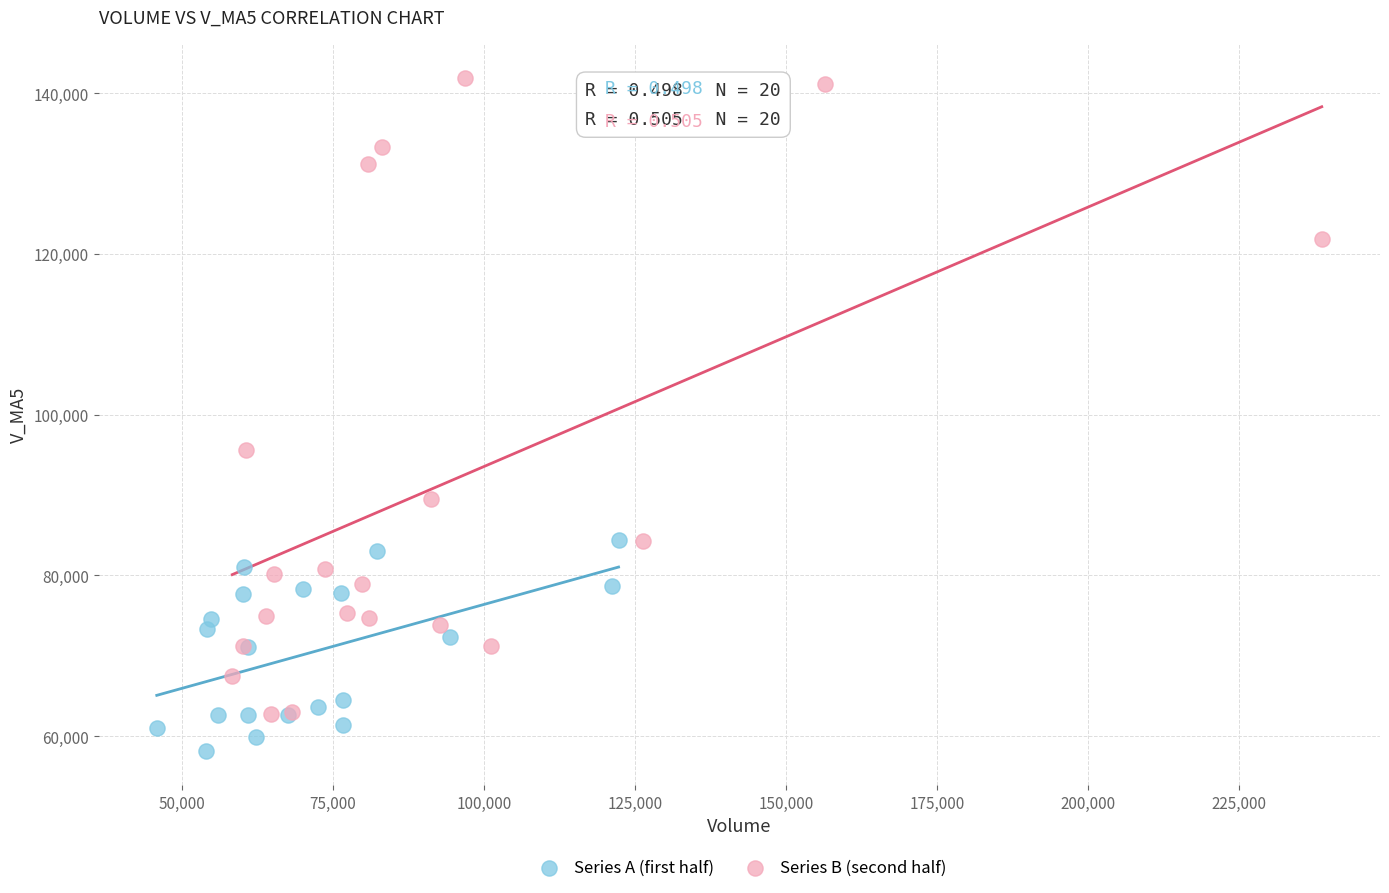

Which series reaches the minimum Y coordinate?

Series A (first half)